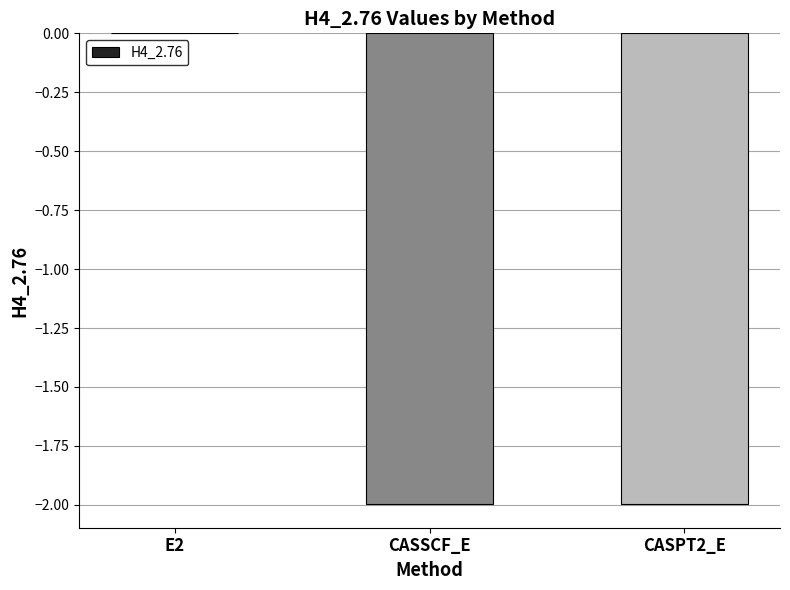

Which has a higher value, E2 or CASPT2_E?

E2